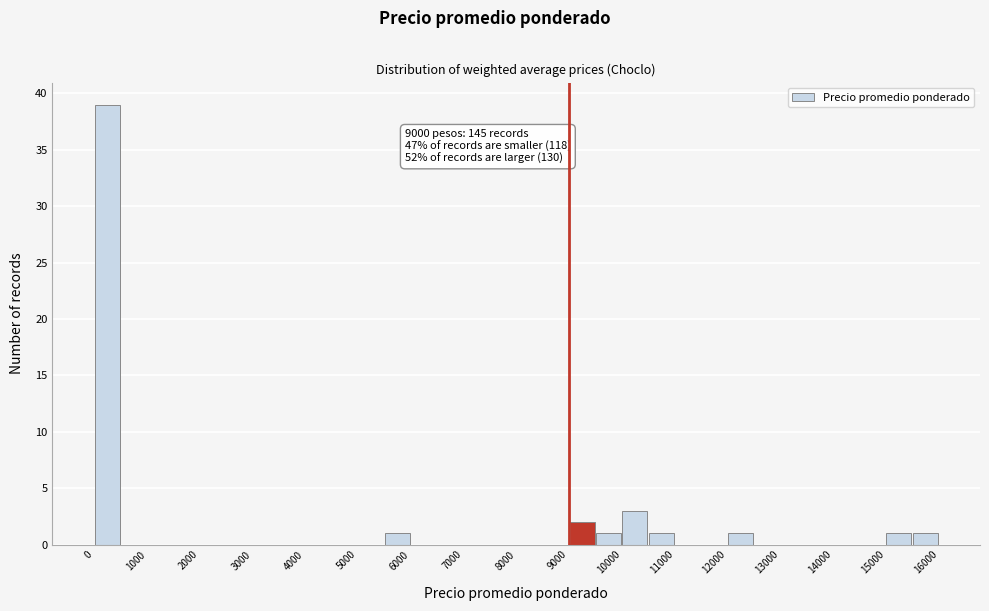

Which range on the x-axis has the tallest bar?

0 to 500